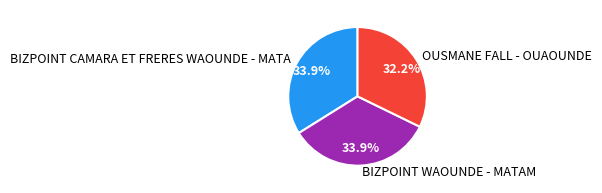

Which slice is the smallest?

OUSMANE FALL - OUAOUNDE